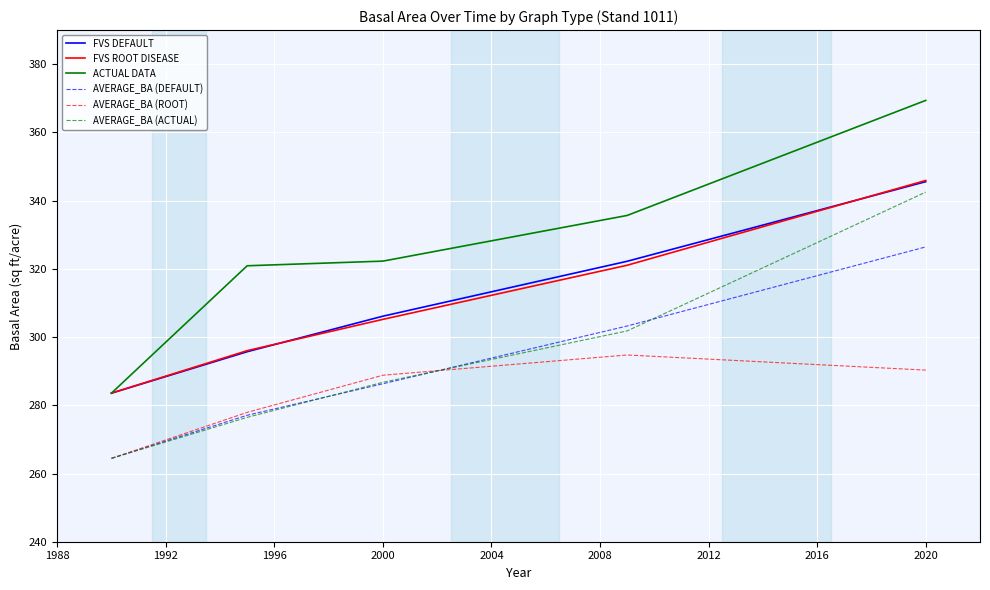

What is the lowest value of the AVERAGE_BA (DEFAULT) series?

264.4